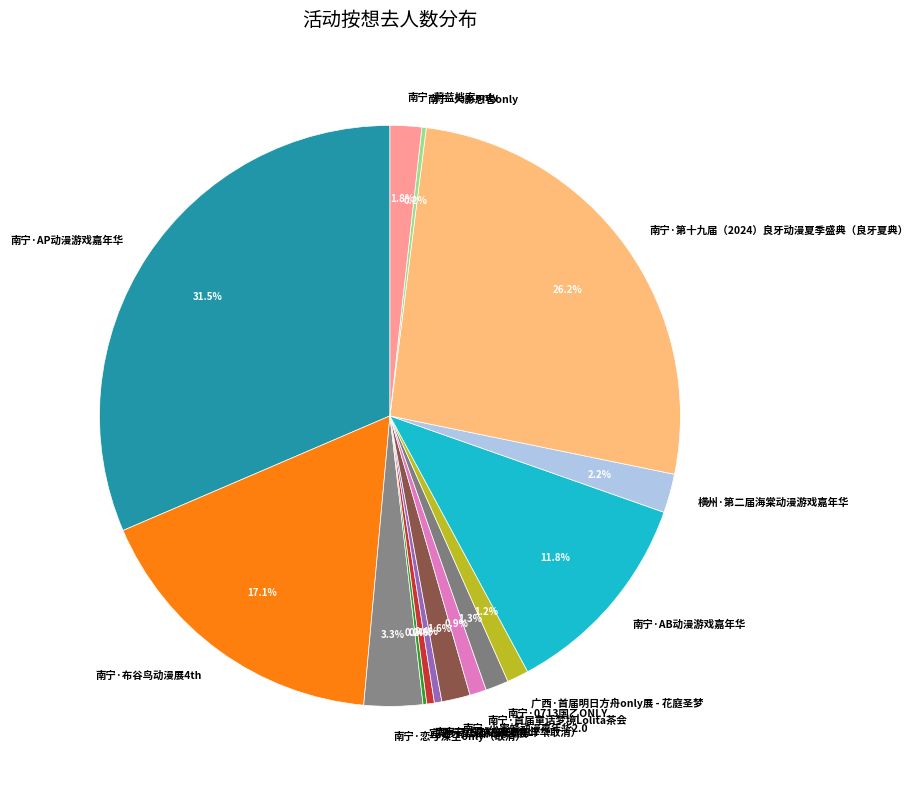

To the nearest percent, what is the combined percentage of 南宁·蔚蓝档案only and 广西·首届明日方舟only展 - 花庭圣梦?

3%